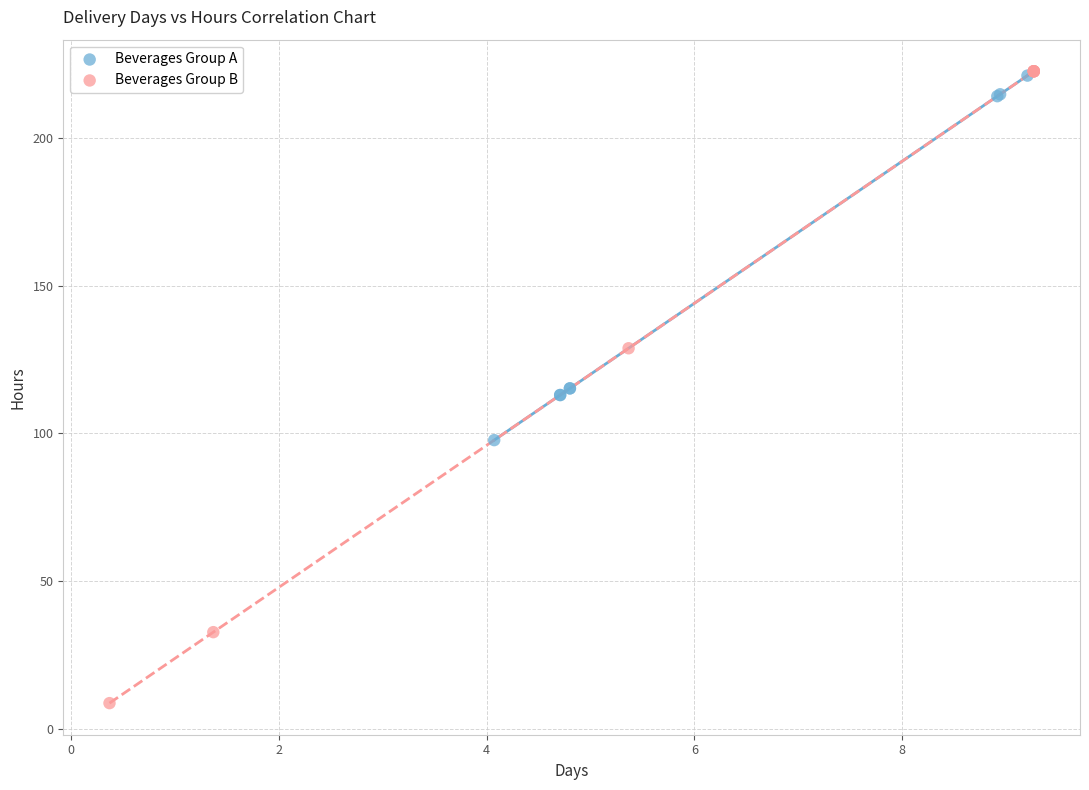

Which series contains the lowest Y value?

Beverages Group B